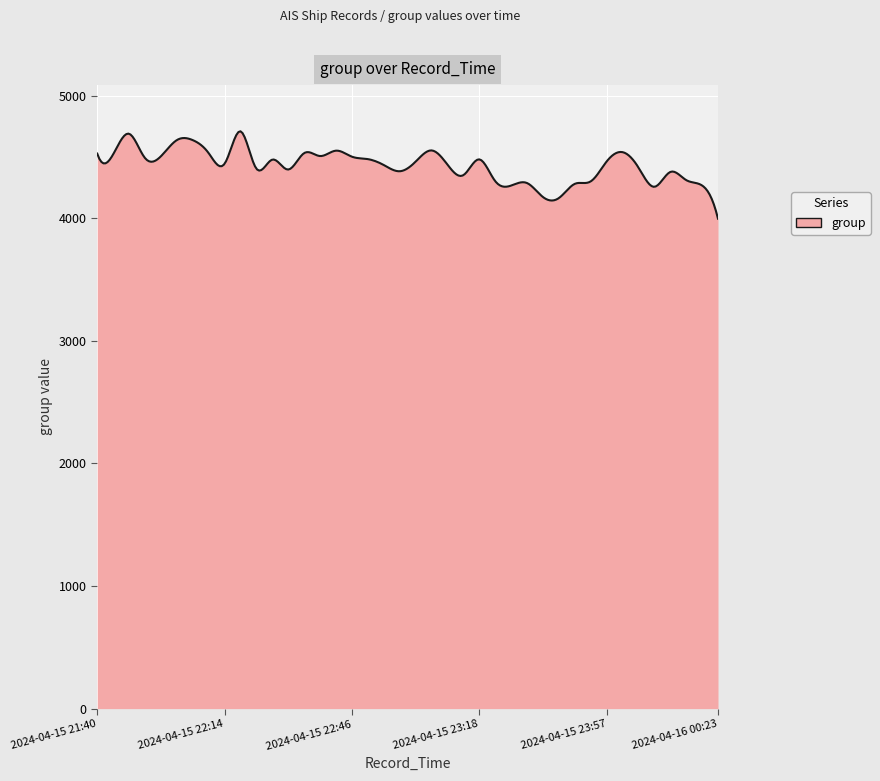

What is the difference between the maximum and minimum values?

713.0